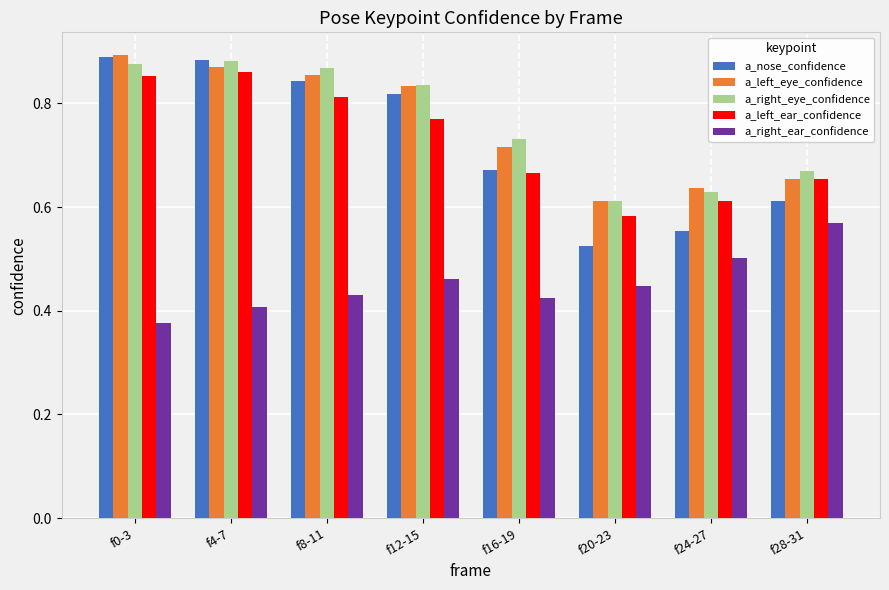

Is it true that a_right_eye_confidence equals 0.9 at f4-7?

True